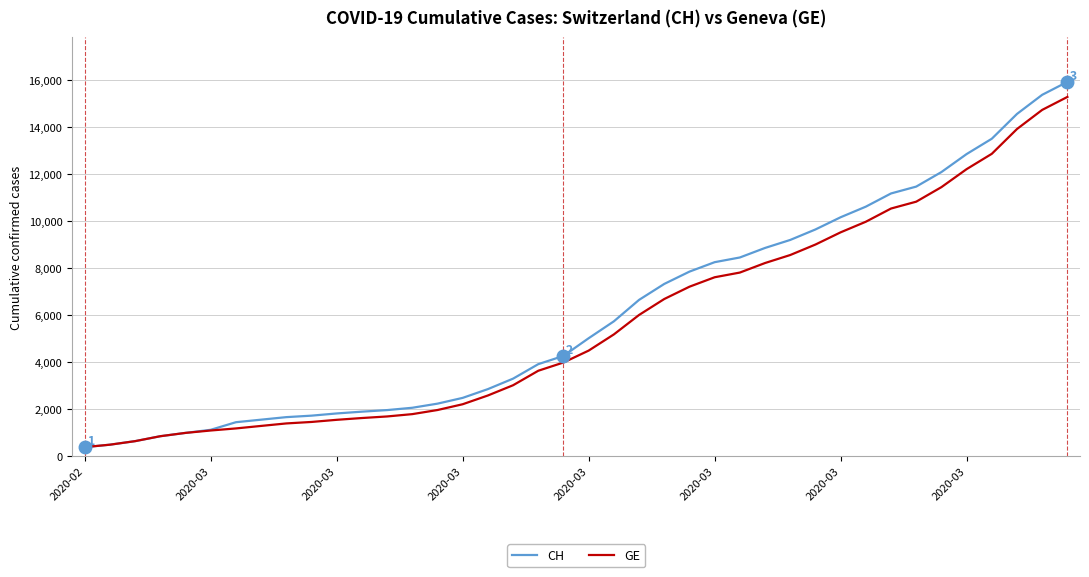

What is the sum of all CH values?

242133